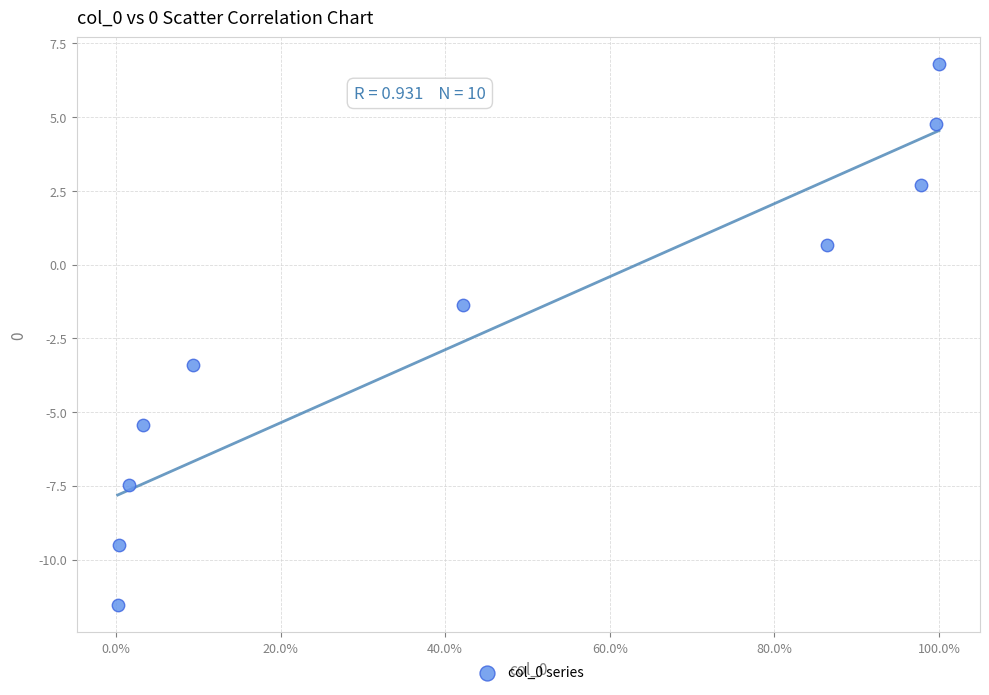

What Y value in the scatter plot is closest to -2?

-1.4